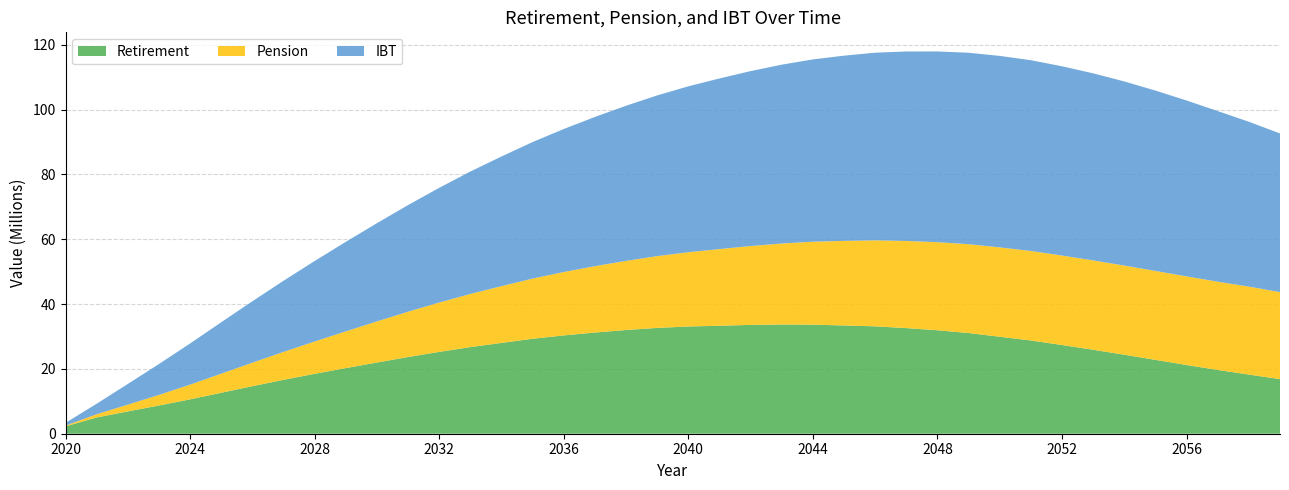

Reading left to right, transcribe all the data shown in this chart.

Retirement: 2020=2262967	2021=5007302	2022=6886225	2023=8698614	2024=10596941	2025=12629429	2026=14658959	2027=16623340	2028=18475775	2029=20236928	2030=21960937	2031=23656278	2032=25235966	2033=26713815	2034=28008331	2035=29284510	2036=30320214	2037=31209367	2038=31986991	2039=32637854	2040=33071212	2041=33313970	2042=33556490	2043=33678525	2044=33637397	2045=33386744	2046=33122331	2047=32578991	2048=31909868	2049=31058098	2050=29911250	2051=28754616	2052=27355635	2053=25897976	2054=24365450	2055=22776970	2056=21203594	2057=19663957	2058=18246568	2059=16837031
Pension: 2020=240493	2021=998349	2022=2084670	2023=3263870	2024=4544549	2025=5893126	2026=7252197	2027=8612074	2028=9967145	2029=11328393	2030=12674663	2031=13977847	2032=15223260	2033=16395743	2034=17509601	2035=18566464	2036=19553047	2037=20470627	2038=21326847	2039=22139696	2040=22908823	2041=23634851	2042=24332533	2043=24991130	2044=25583363	2045=26092186	2046=26520289	2047=26871902	2048=27163212	2049=27400044	2050=27560272	2051=27616814	2052=27597839	2053=27558982	2054=27505348	2055=27426470	2056=27324612	2057=27229396	2058=27133566	2059=26838031
IBT: 2020=844498	2021=3242738	2022=6373691	2023=9531454	2024=12695979	2025=15854398	2026=18946787	2027=21941778	2028=24829948	2029=27613952	2030=30299490	2031=32891189	2032=35383253	2033=37760033	2034=39999325	2035=42110508	2036=44113258	2037=46023885	2038=47846268	2039=49571785	2040=51173530	2041=52631011	2042=53954831	2043=55161957	2044=56229111	2045=57132067	2046=57877426	2047=58444895	2048=58833615	2049=59050742	2050=59058495	2051=58834563	2052=58381429	2053=57698976	2054=56783953	2055=55635174	2056=54248015	2057=52628655	2058=50841573	2059=48939407